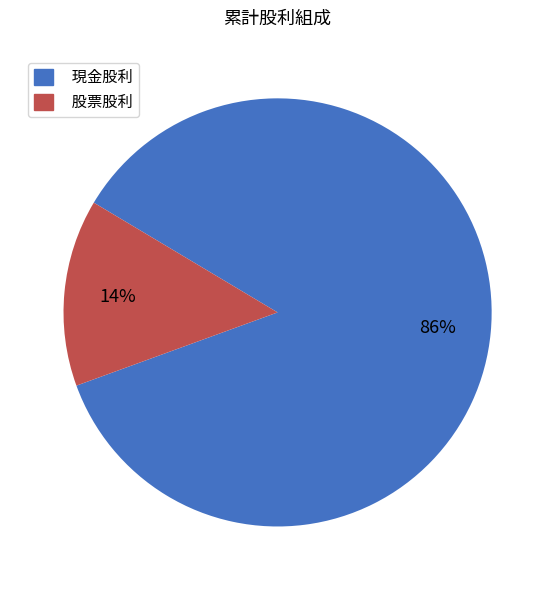

Do 現金股利 and 股票股利 together represent more than half of the pie?

Yes